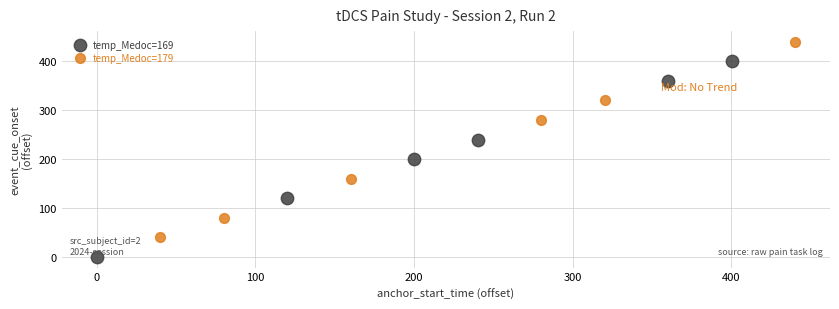

Which series reaches the maximum Y coordinate?

temp_Medoc=179